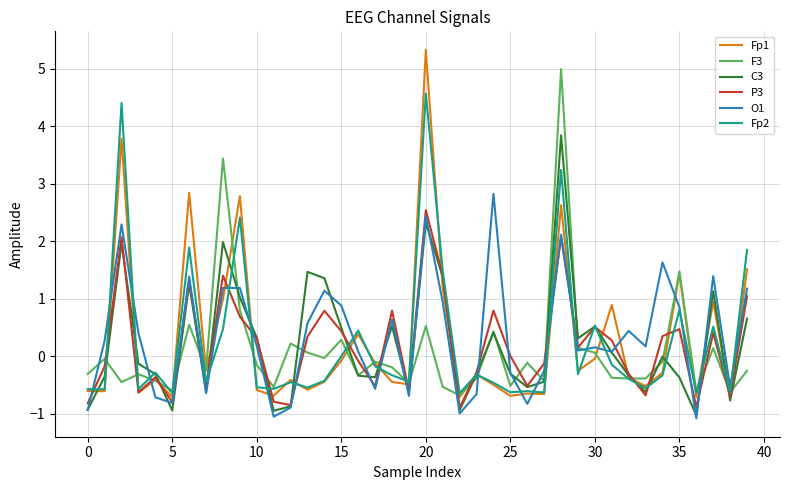

What is the greatest value displayed?

5.3